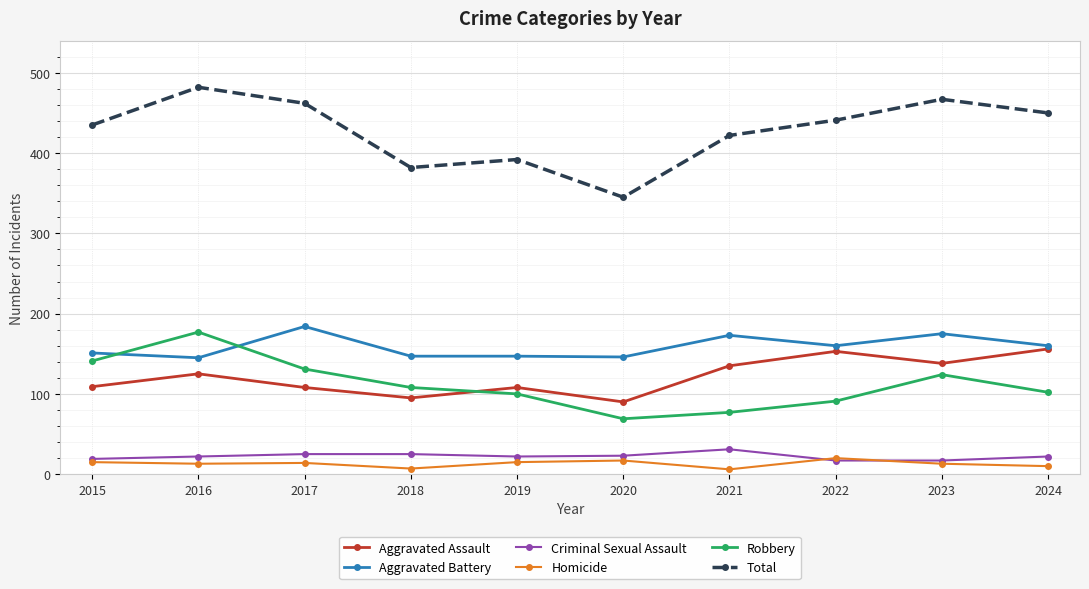

What is the sum of all Aggravated Assault values?

1217